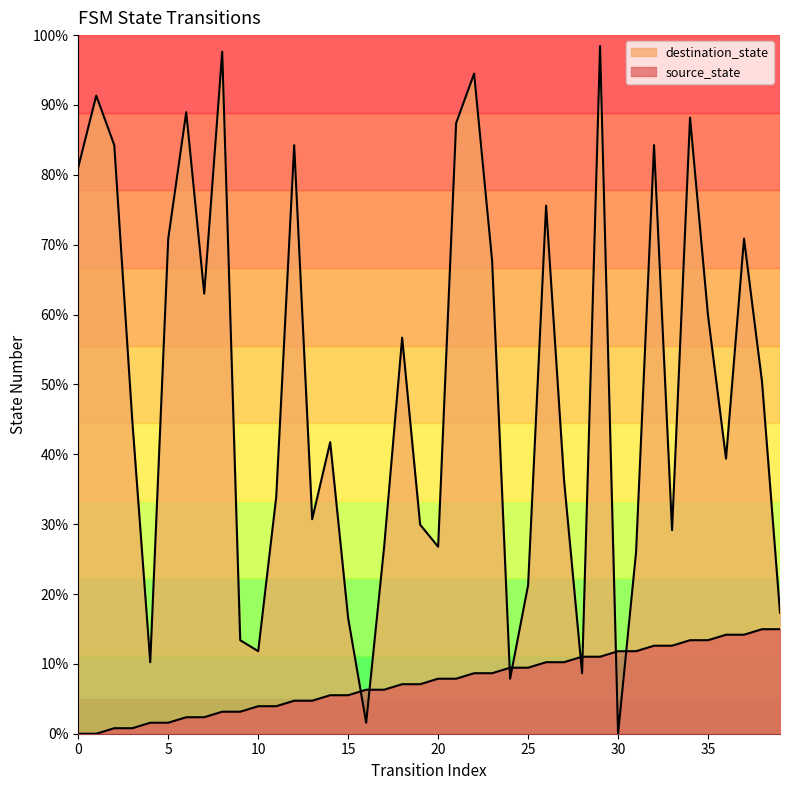

What is the difference between the maximum and minimum values in the destination_state series?

98.4